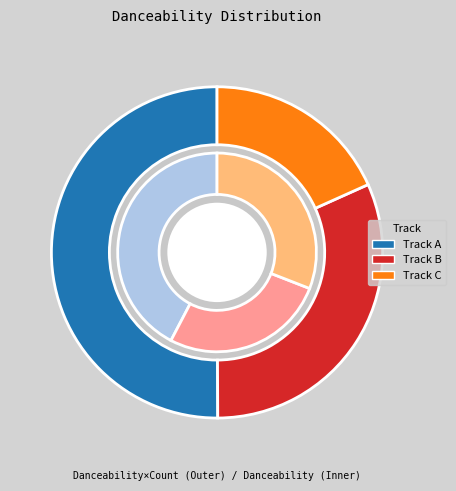

How many slices are in this pie chart?

3